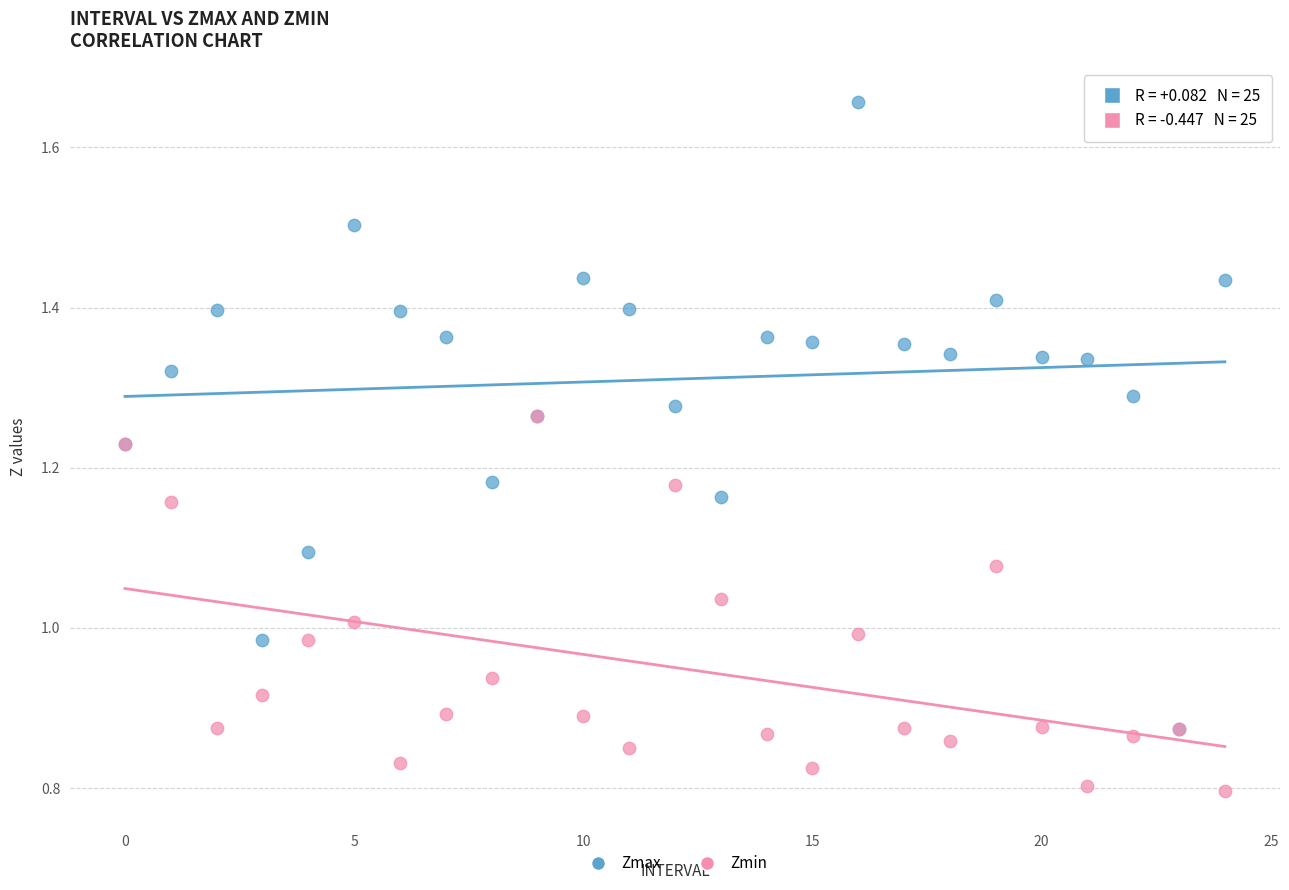

Which series has the largest Y range (max minus min)?

Zmax